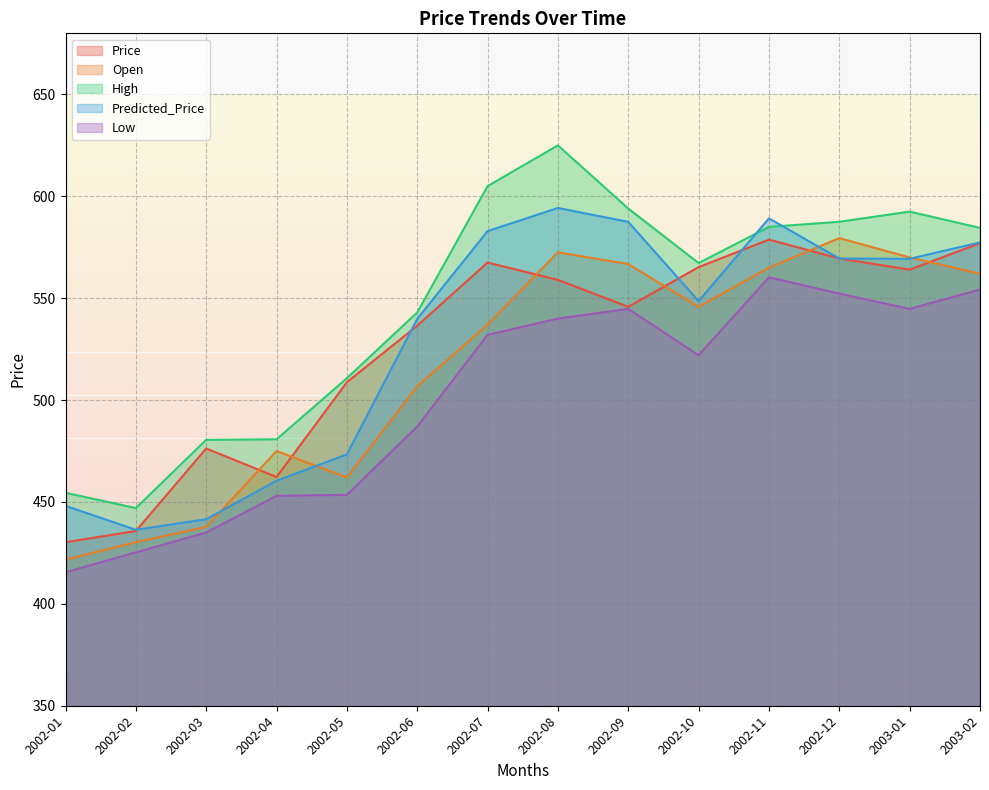

True or false: Predicted_Price has a value of 582.9 at 2002-07.

True